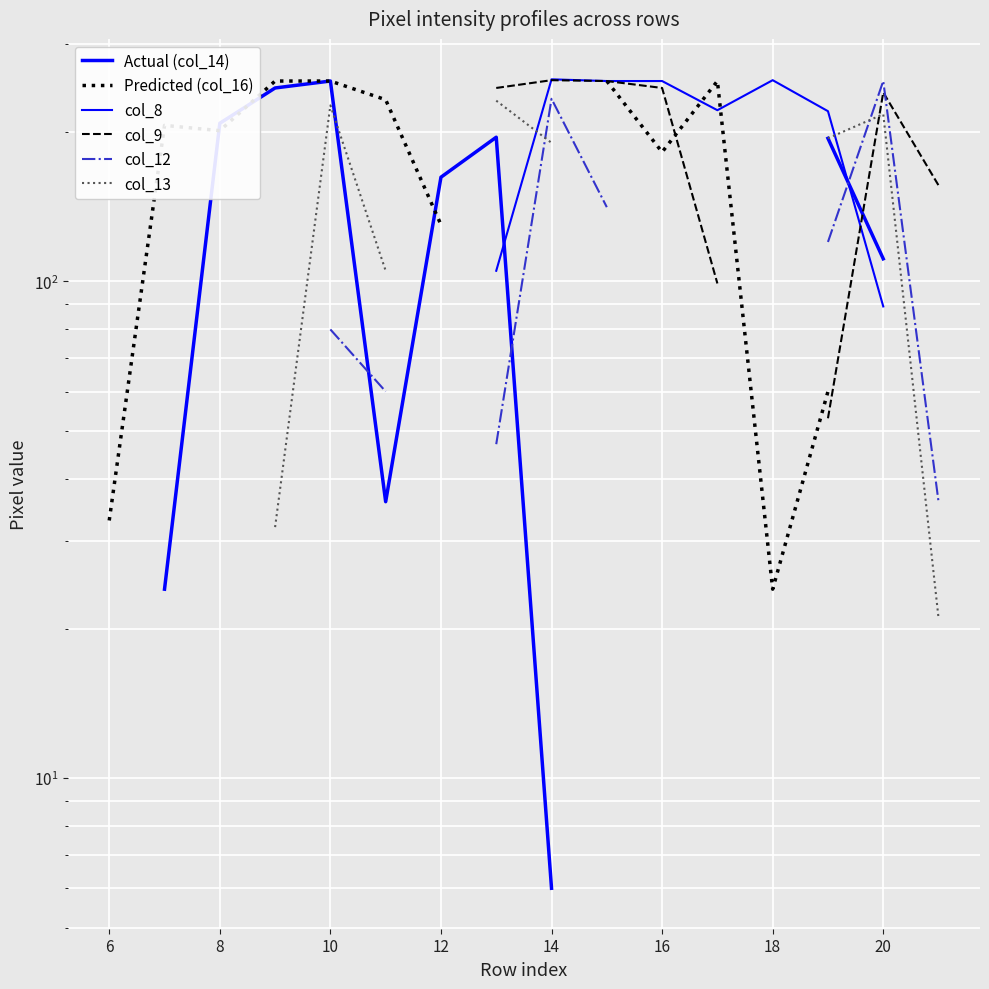

Which category has the lowest value across all series?

14